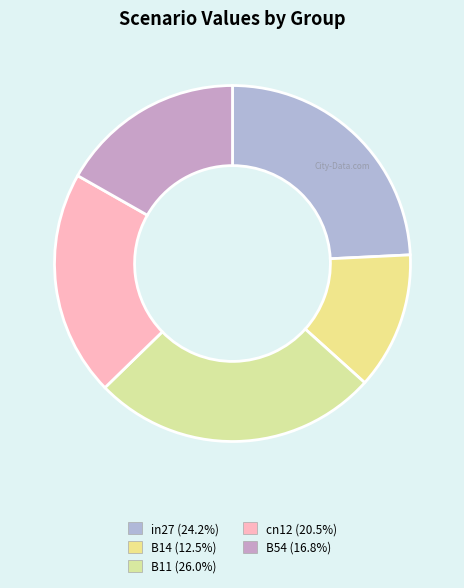

Is B14 the majority of the pie?

No